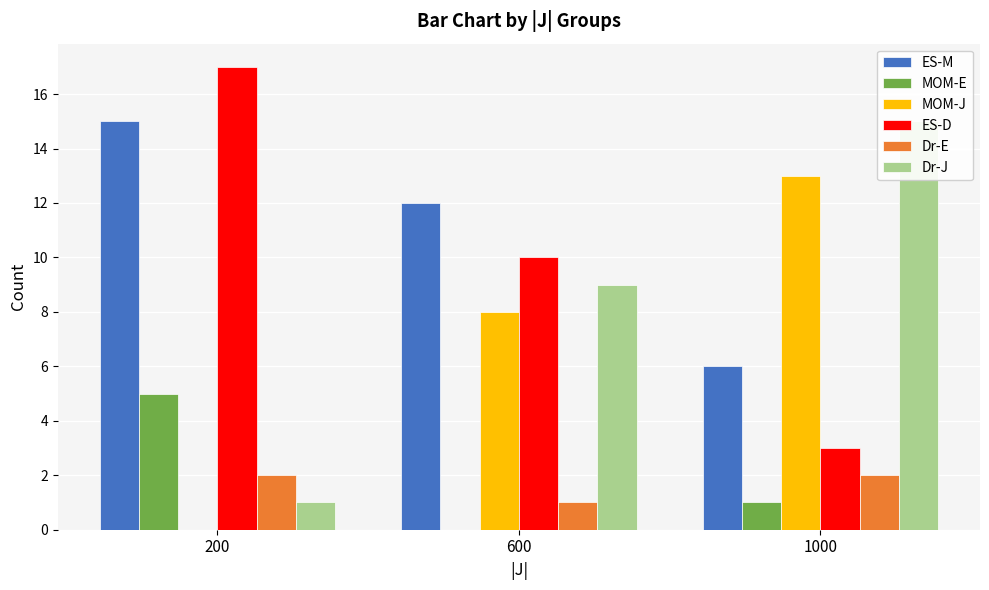

Reading left to right, list all the values displayed in this chart.

ES-M: 15	12	6
MOM-E: 5	0	1
MOM-J: 0	8	13
ES-D: 17	10	3
Dr-E: 2	1	2
Dr-J: 1	9	15